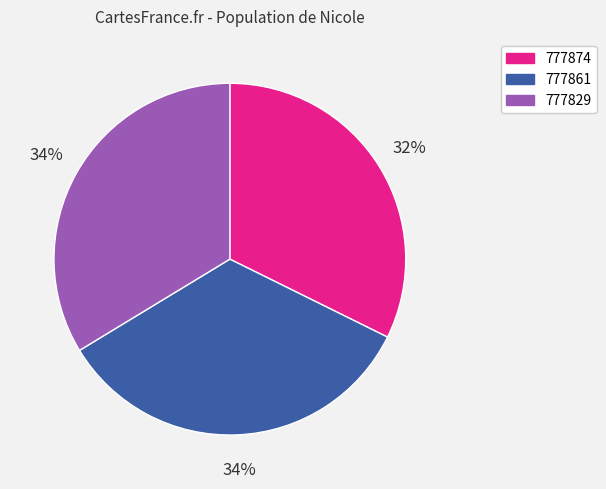

Is it true that 777874 is 24% of the pie?

False